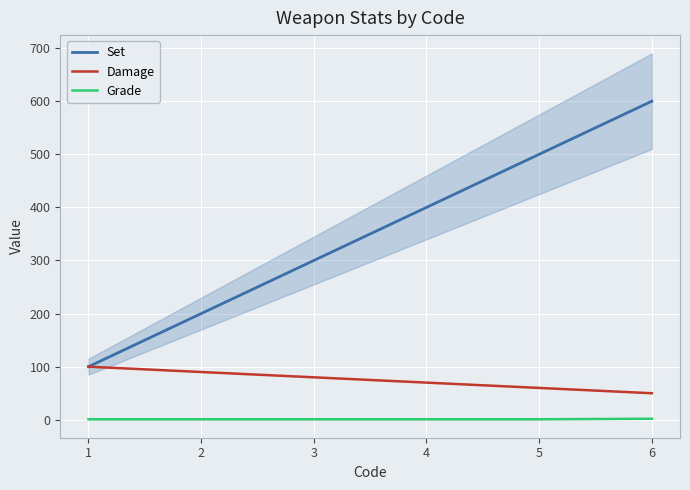

True or false: Grade and Set intersect in this chart.

False